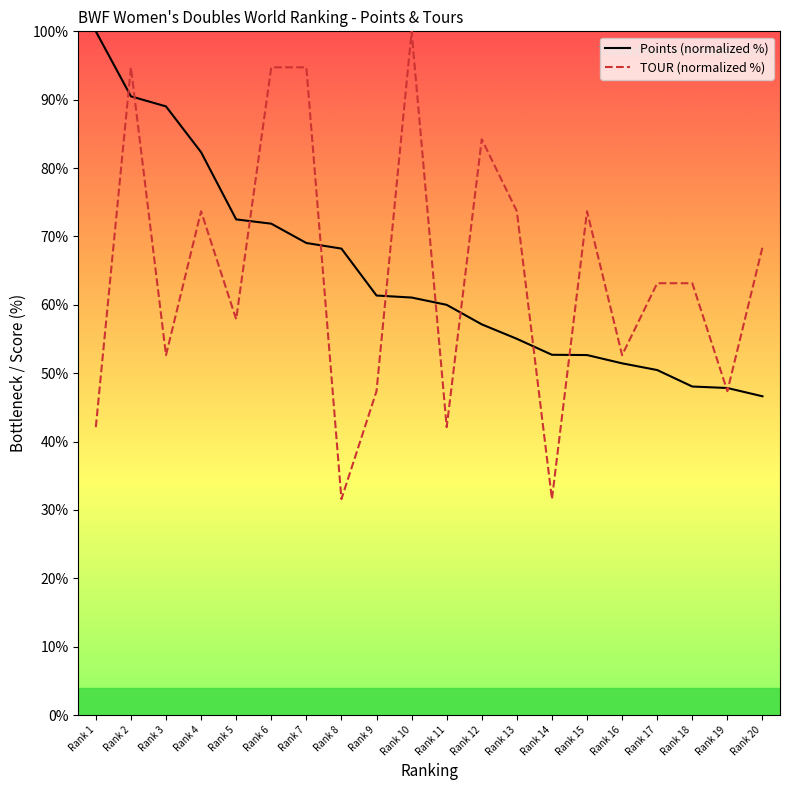

At which label does Points (normalized %) reach its peak?

Rank 1